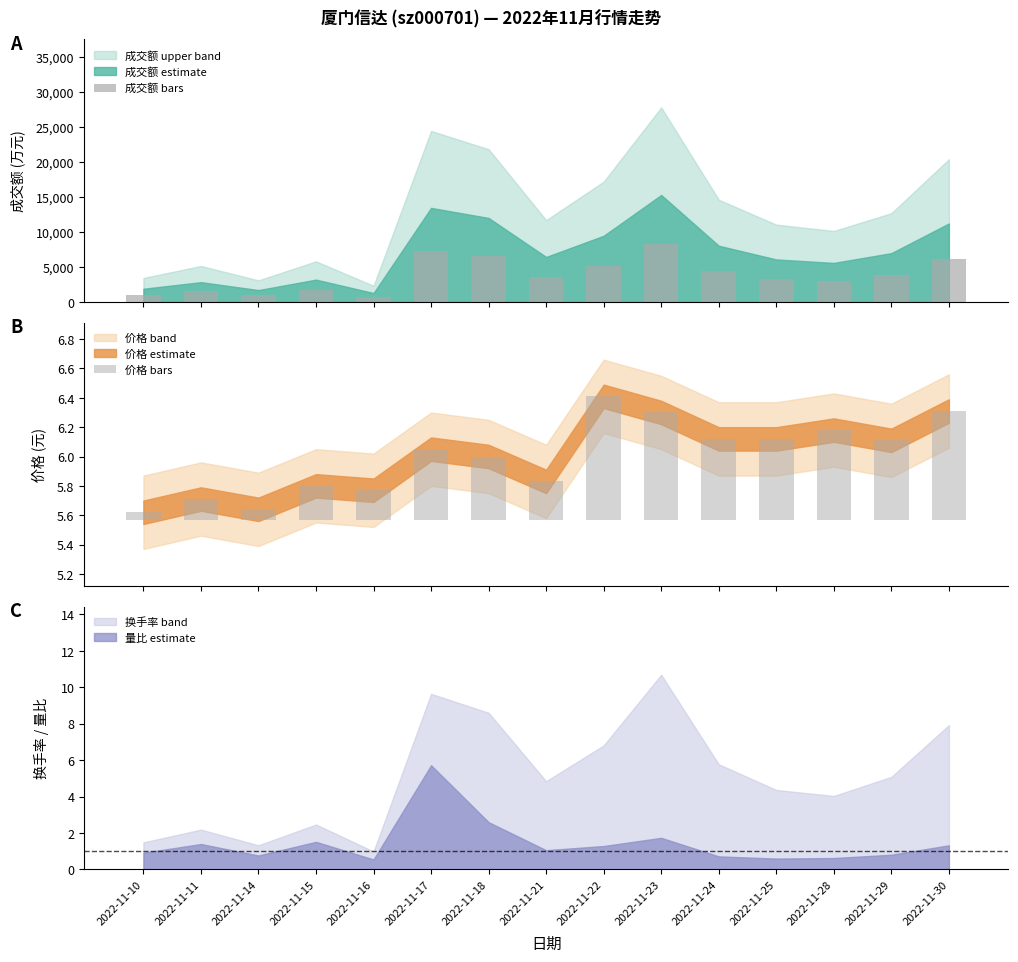

The 价格 bars series shows 0.8 at 2022-11-22. True or false?

True